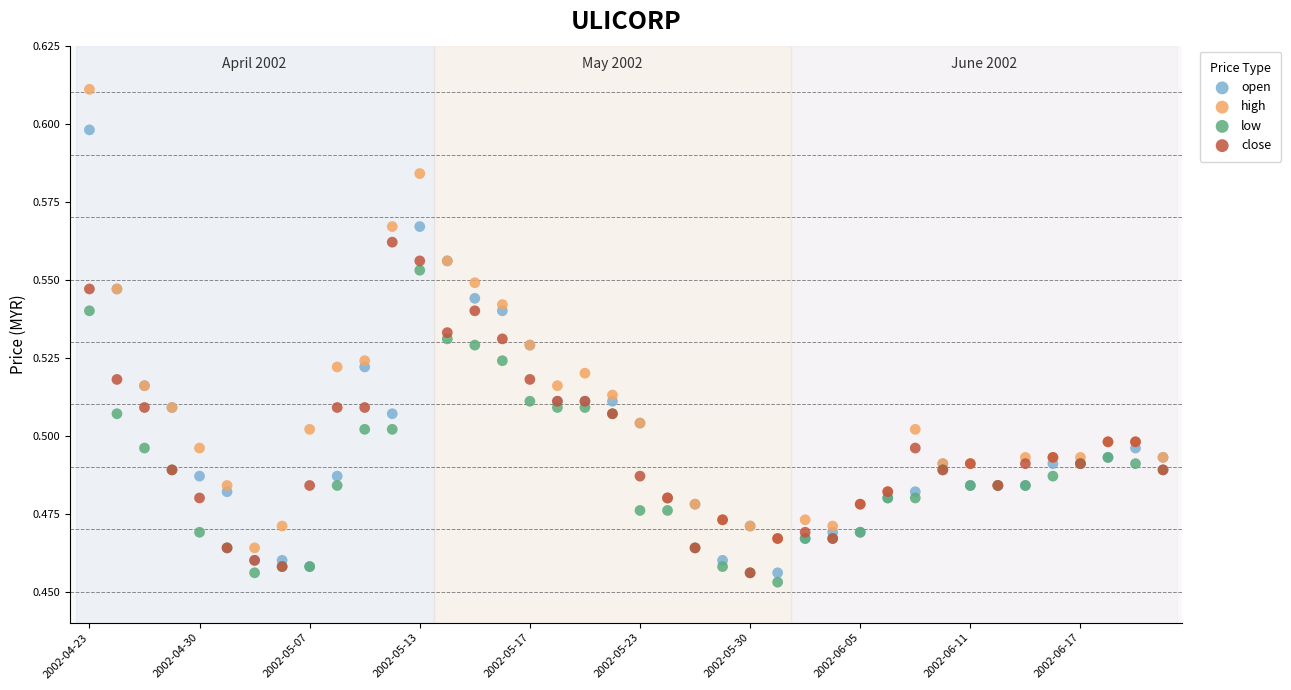

What are all the series names shown in the legend?

open, high, low, close